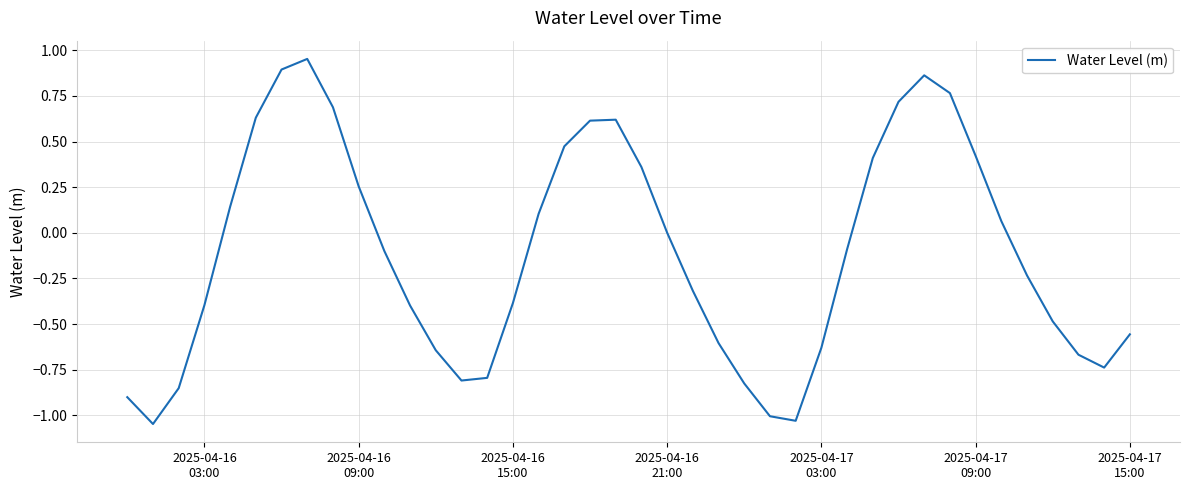

How many interior local valleys (lower than both neighbors) does the data have?

4